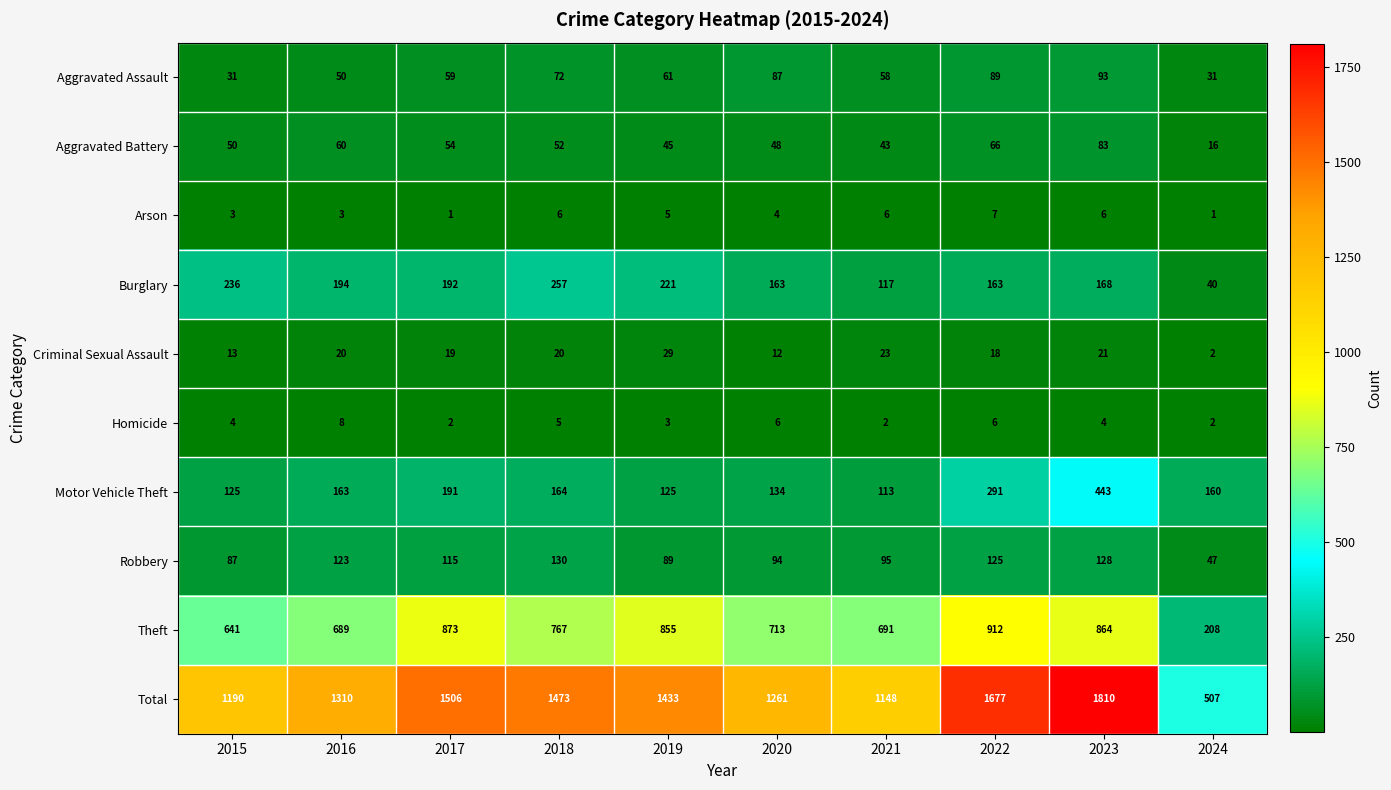

How many distinct data groups are displayed?

10